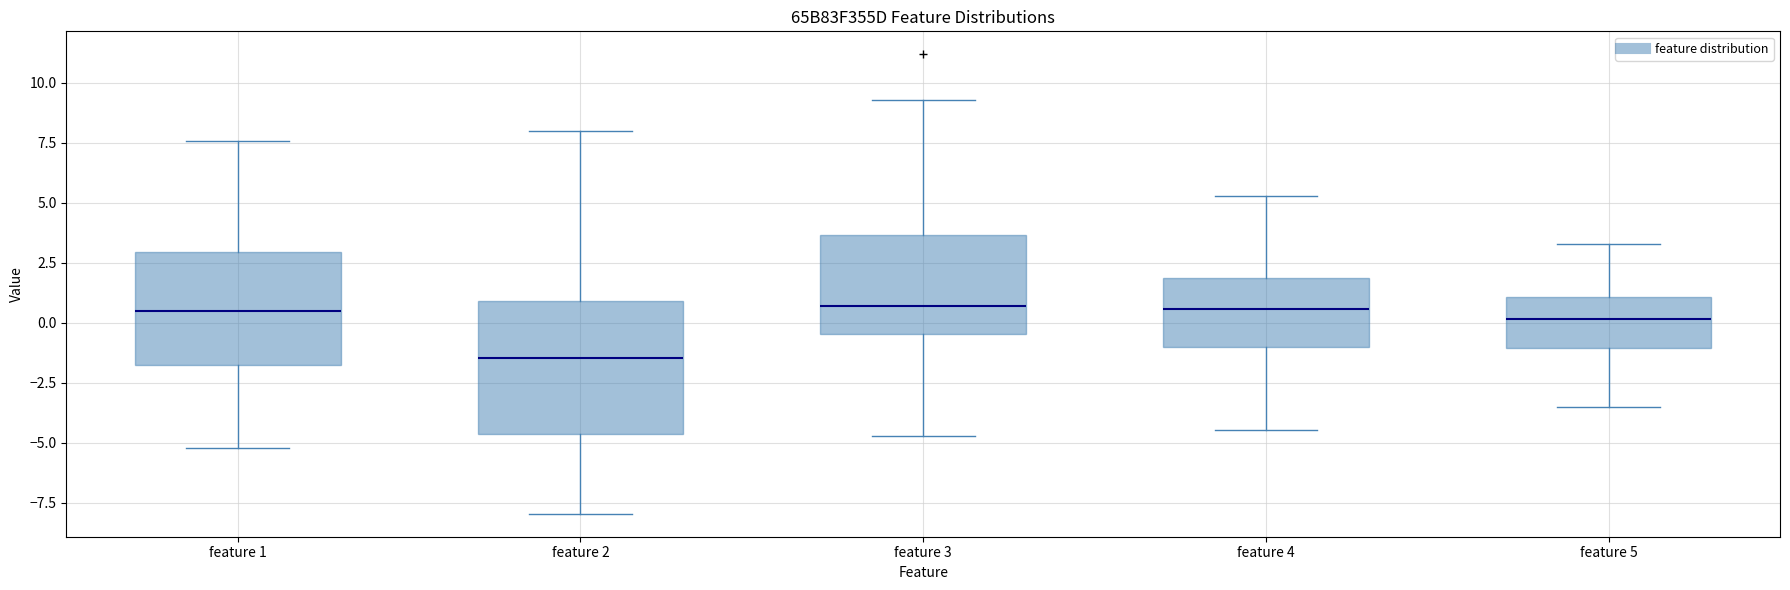

Where does the upper whisker of the box for feature 5 end on the y-axis? The values are not printed on the chart, so give them approximately, as read against the axis.

3.5